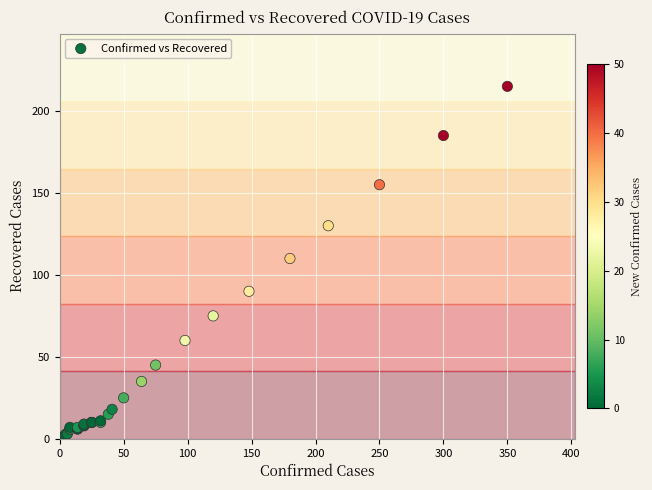

What Y value in the scatter plot is closest to 107?

110